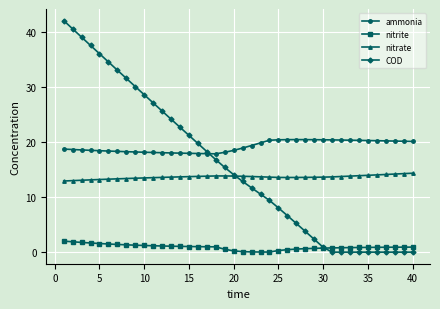

Which series has the largest total across all categories?

ammonia